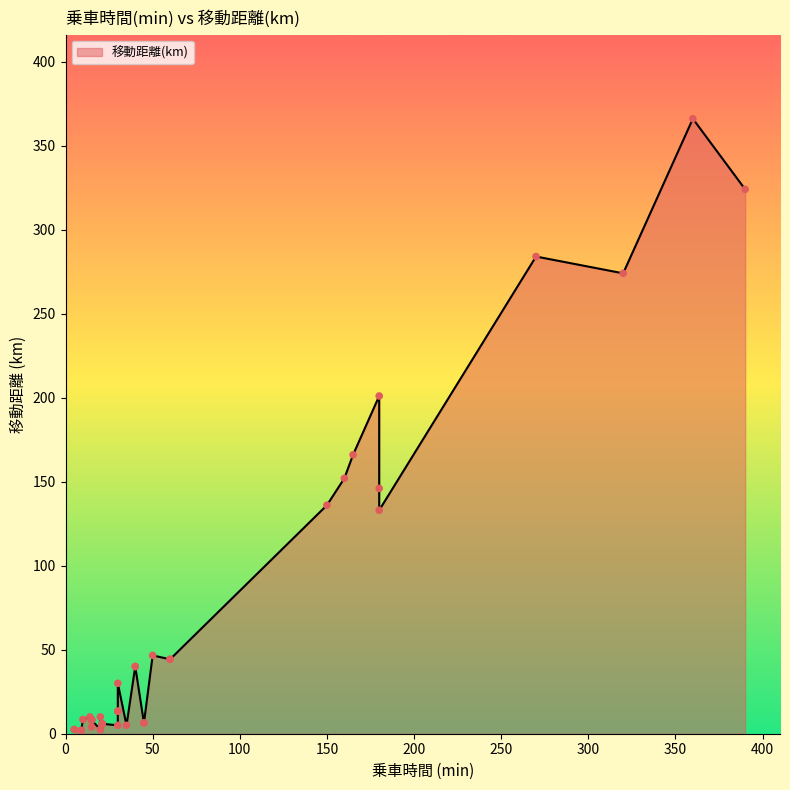

What is the change in value from 20 to 320?

+271.5